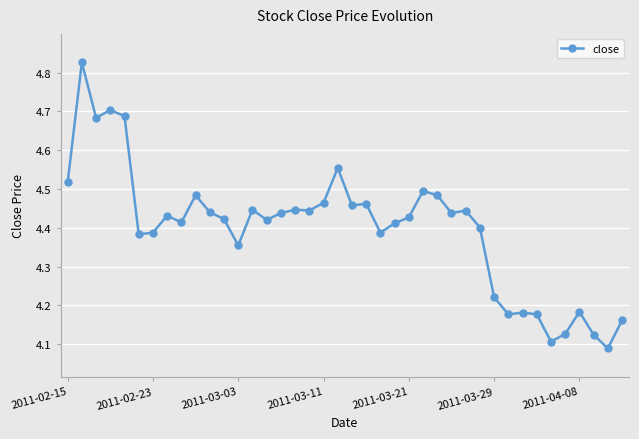

True or false: there are more than 0 points higher than both neighbors.

True